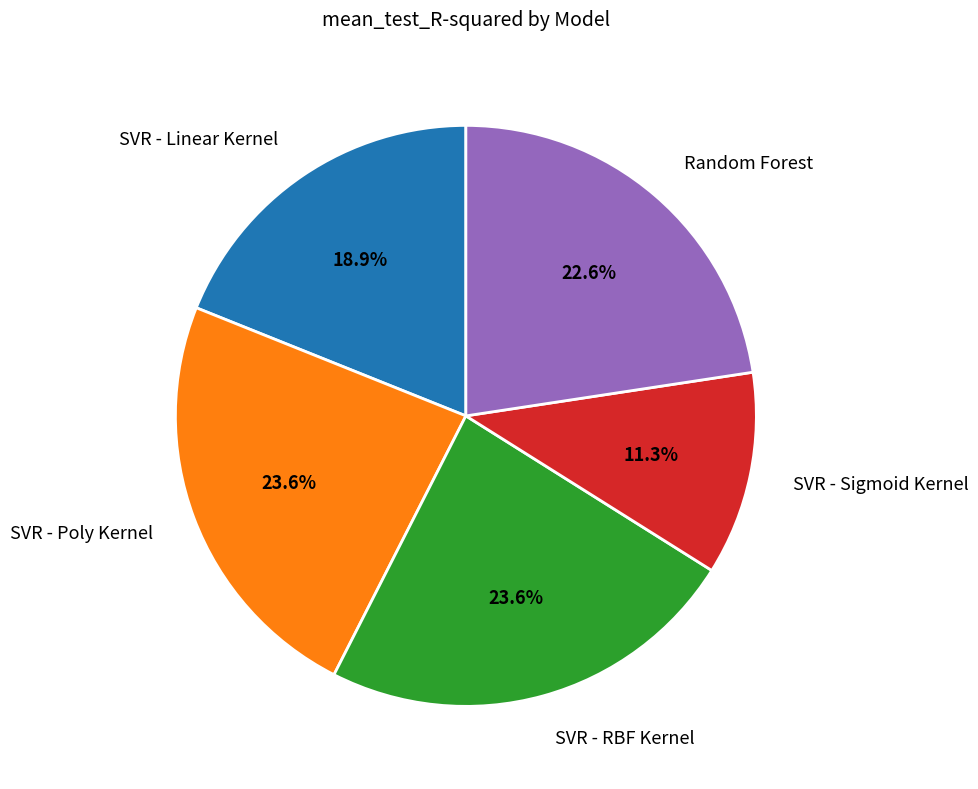

Which has a higher value, SVR - Poly Kernel or SVR - Sigmoid Kernel?

SVR - Poly Kernel